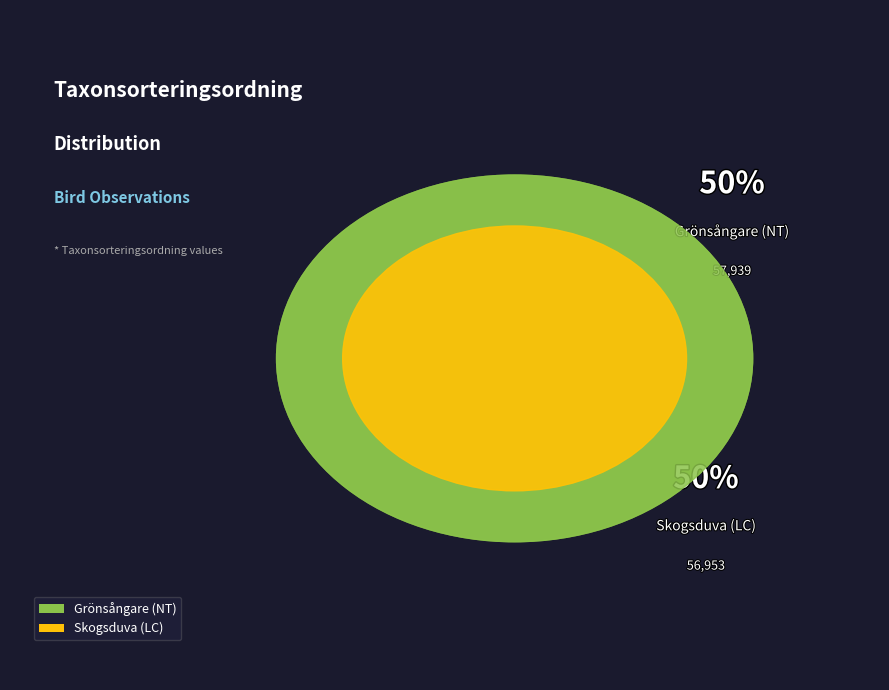

What portion of the pie excludes Grönsångare (NT)?

49.6%